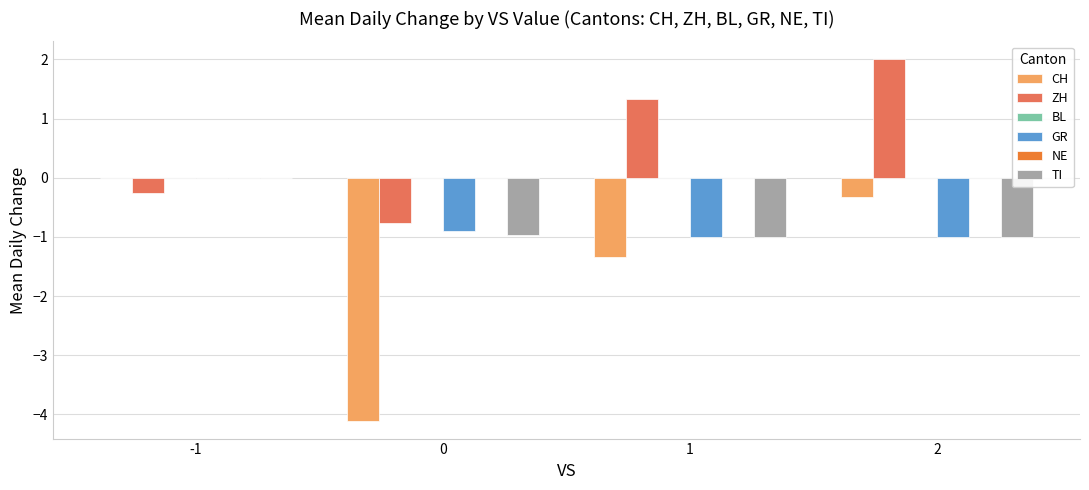

What is the value of the ZH bar at the 1st from the left?

-0.2